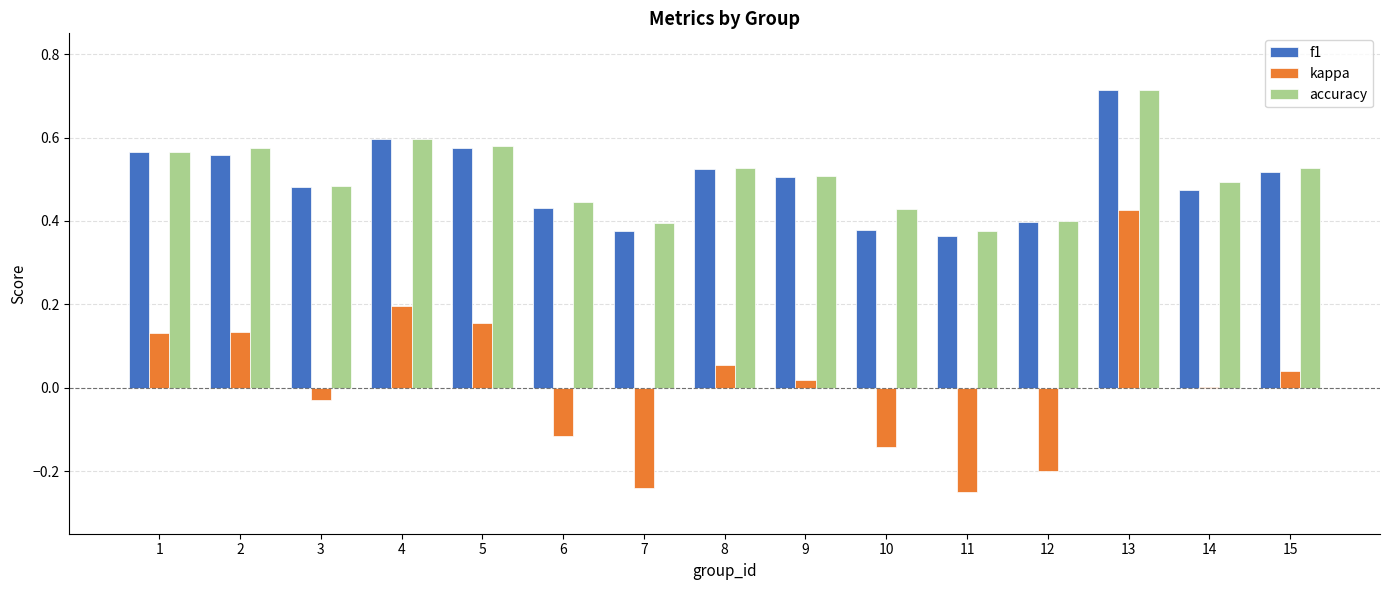

How many groups of bars are there?

15